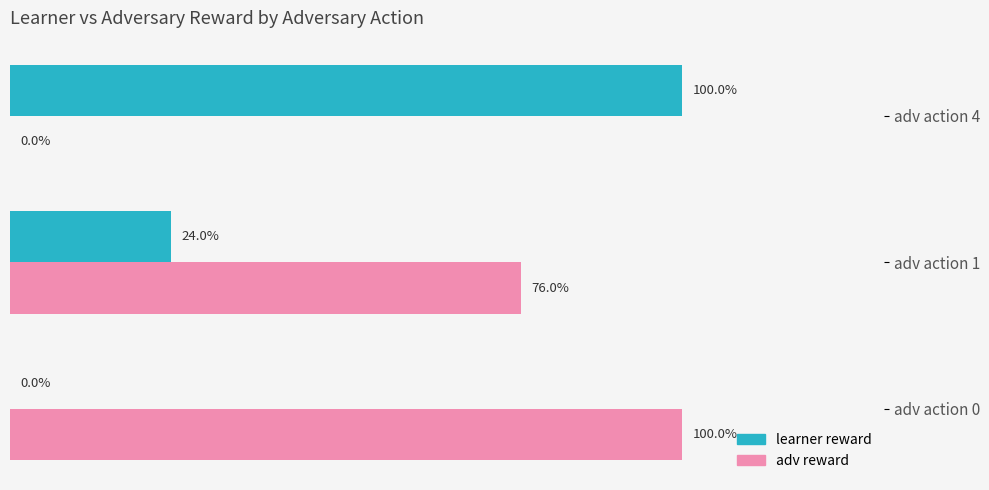

What are all the series names shown in the legend?

learner reward, adv reward